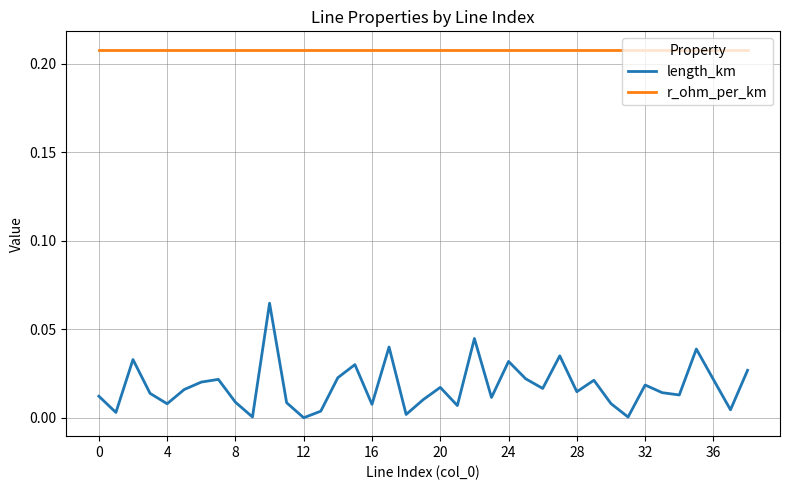

True or false: r_ohm_per_km and length_km intersect in this chart.

False